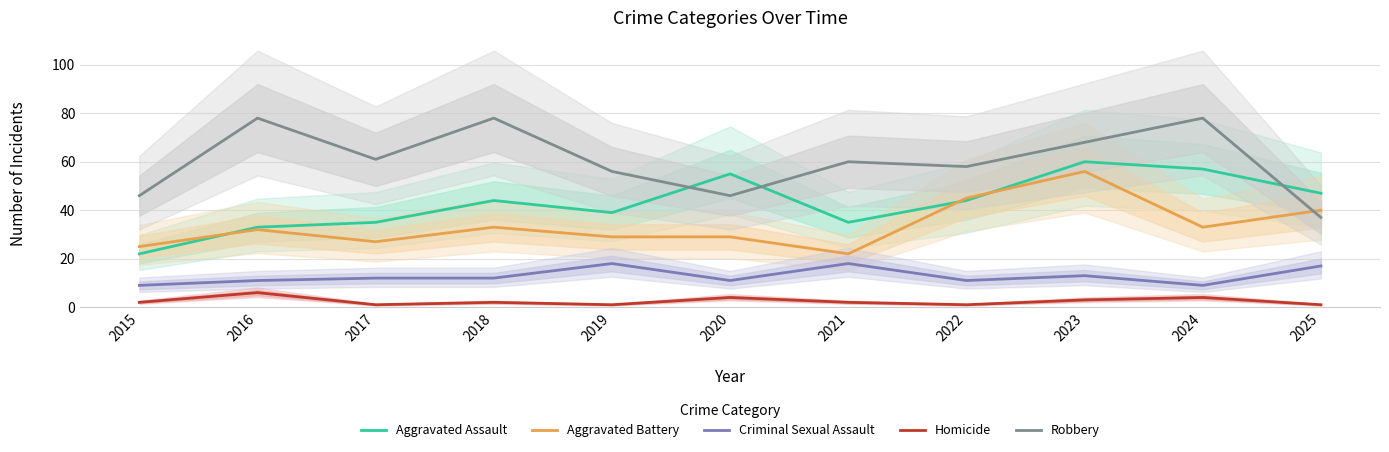

What are all the series names shown in the legend?

Aggravated Assault, Aggravated Battery, Criminal Sexual Assault, Homicide, Robbery